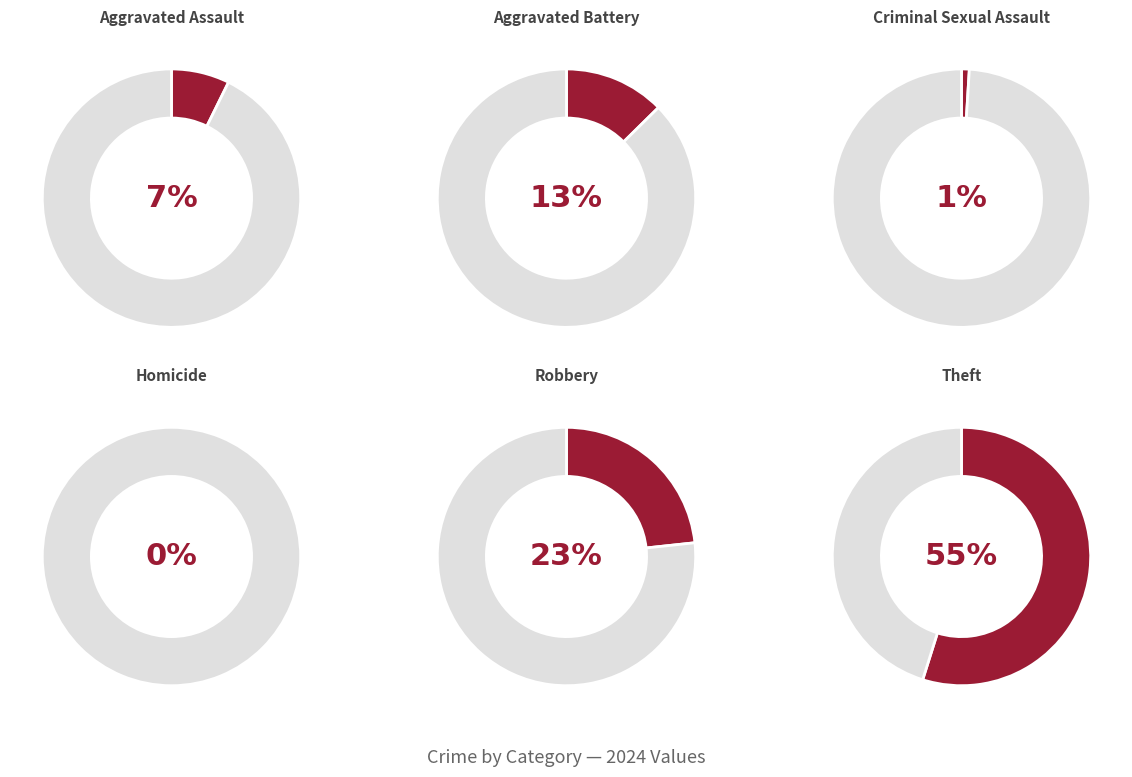

Is there a majority slice in this chart?

Yes